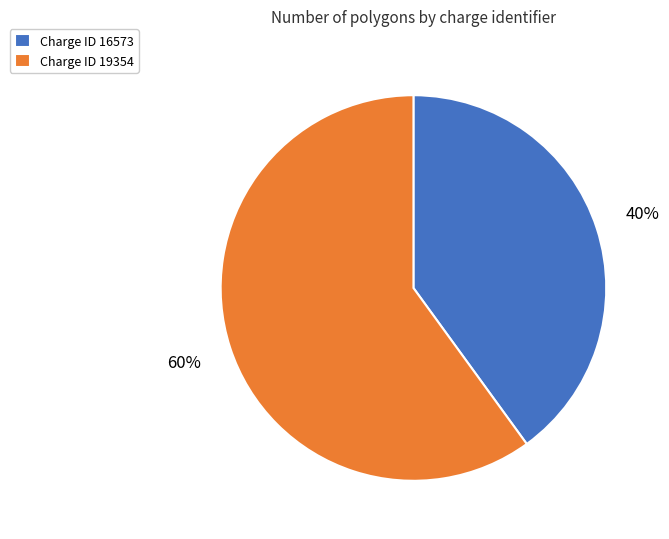

Count the number of slices in the pie.

2